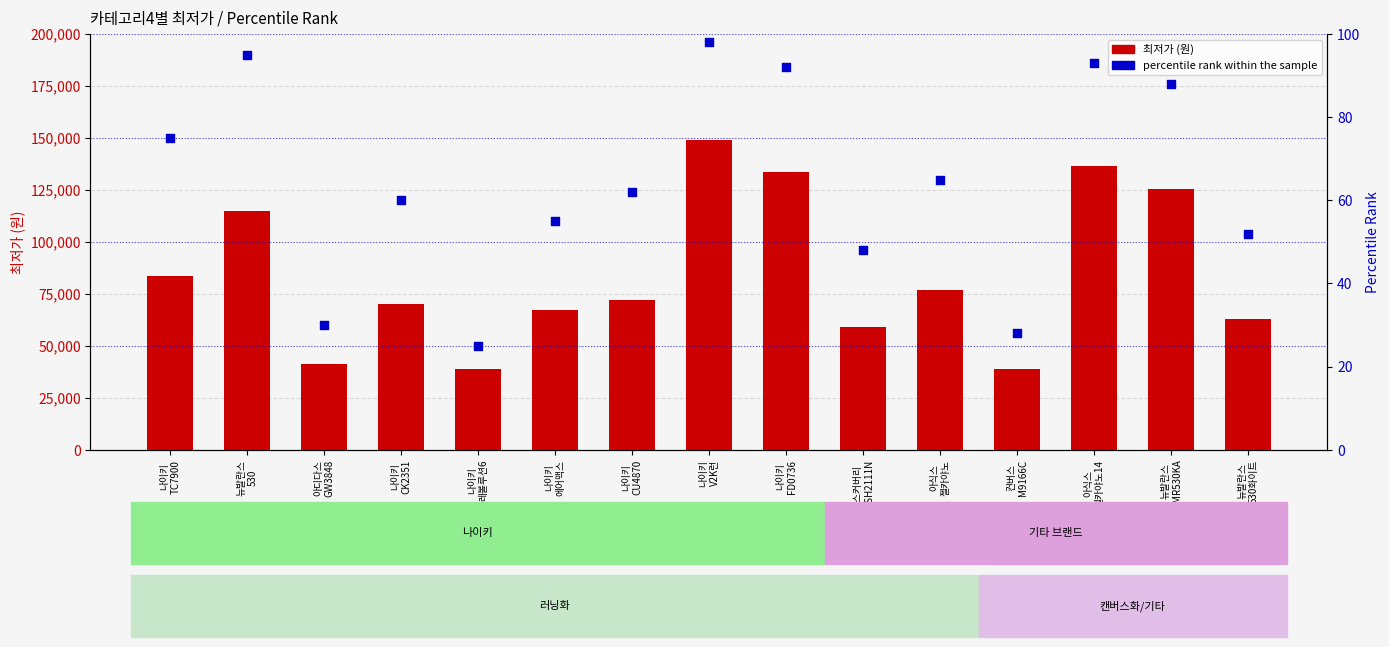

At how many categories does at least one series exceed 67466?

9